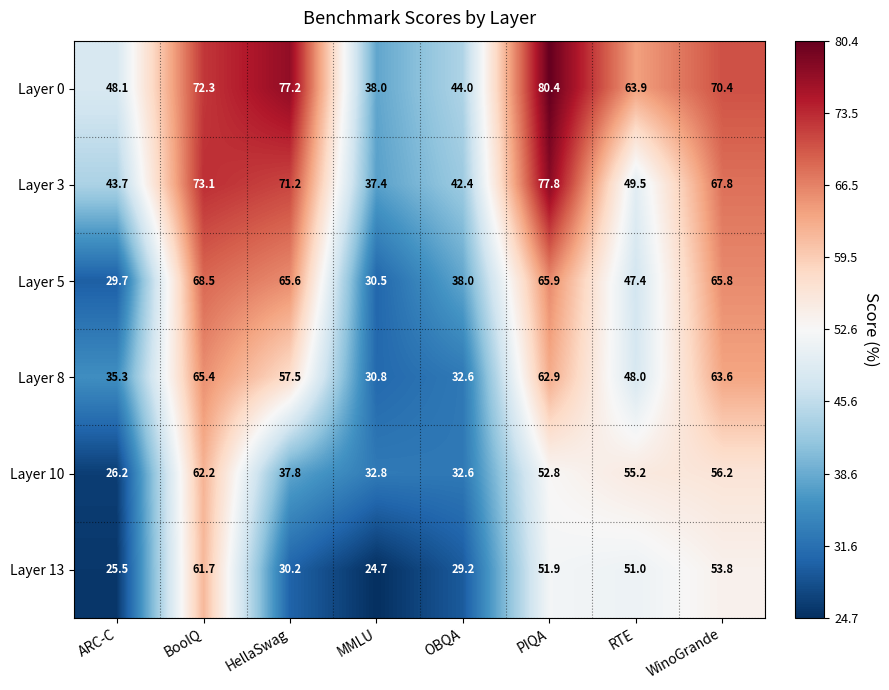

Which series has the largest range (max minus min)?

Layer 0